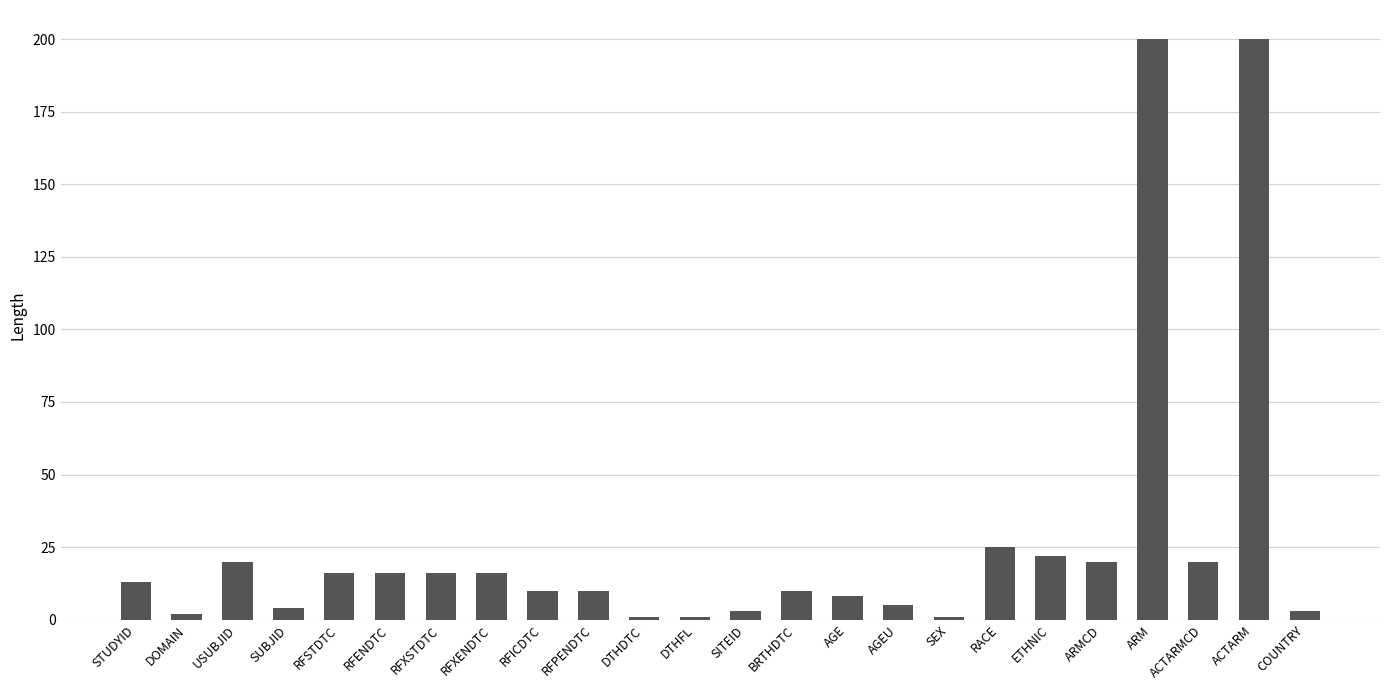

What is the maximum value shown in the chart?

200